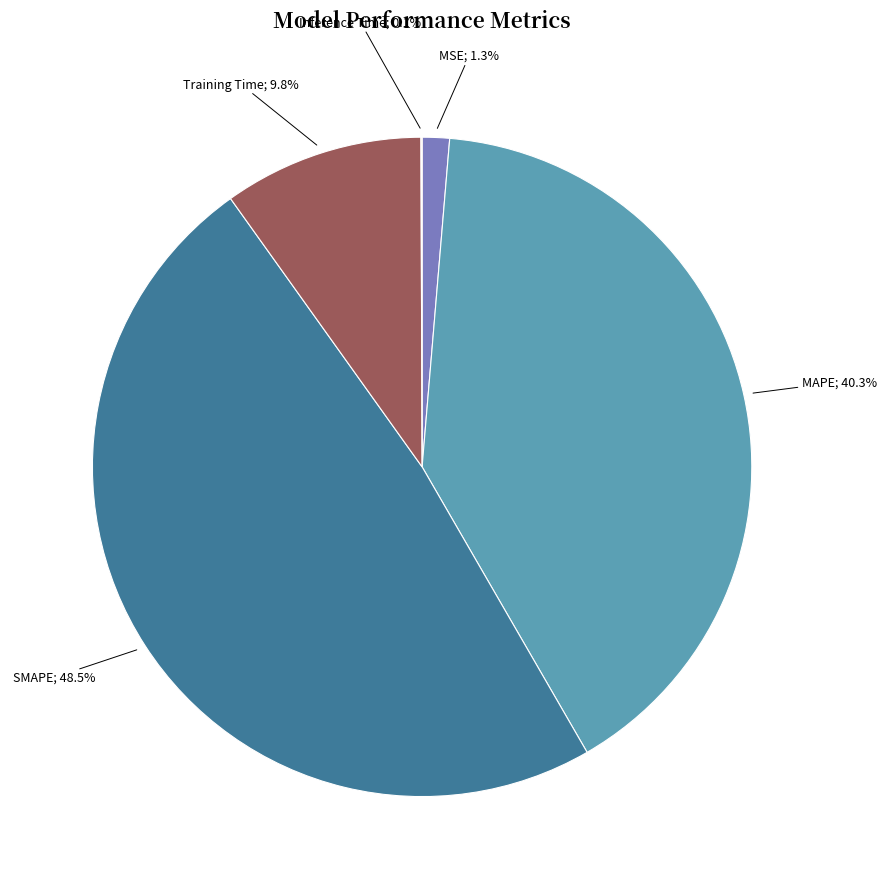

Is there a majority slice in this chart?

No